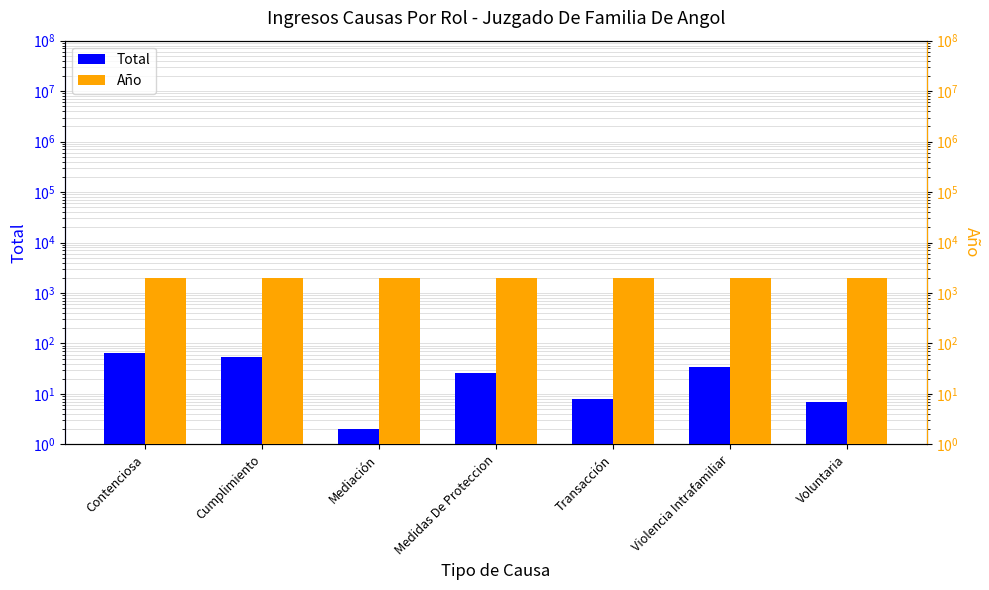

Reading right to left, what are all the values shown in this chart?

Total: Voluntaria=7	Violencia Intrafamiliar=34	Transacción=8	Medidas De Proteccion=26	Mediación=2	Cumplimiento=55	Contenciosa=66
Año: Voluntaria=2021	Violencia Intrafamiliar=2021	Transacción=2021	Medidas De Proteccion=2021	Mediación=2021	Cumplimiento=2021	Contenciosa=2021